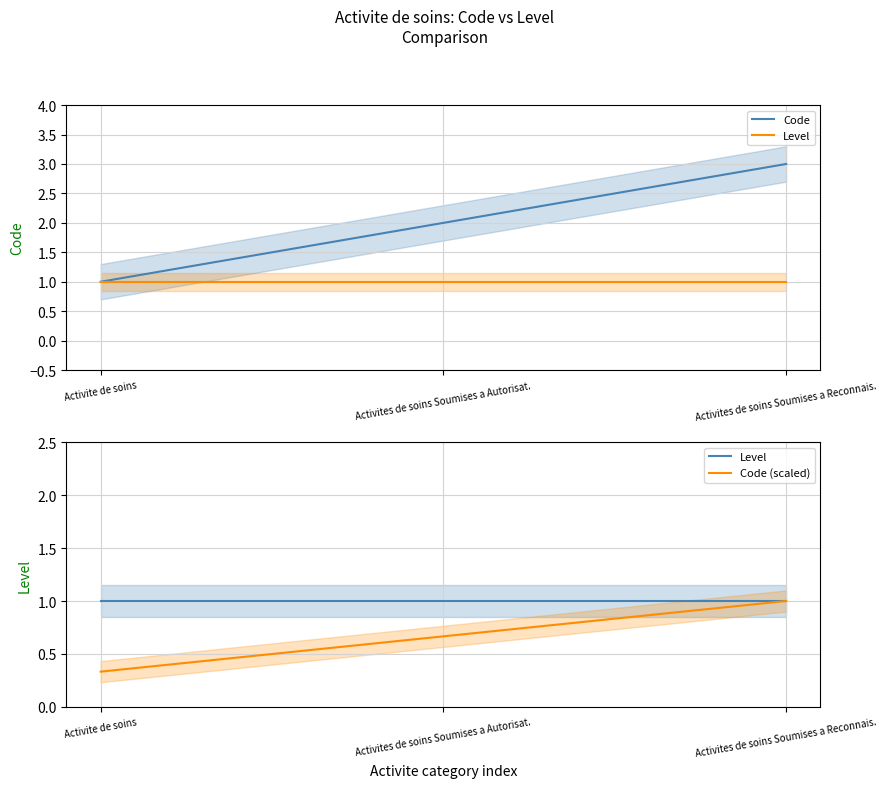

What is the spread (max minus min) of values at Activites de soins Soumises a Autorisat.?

1.3